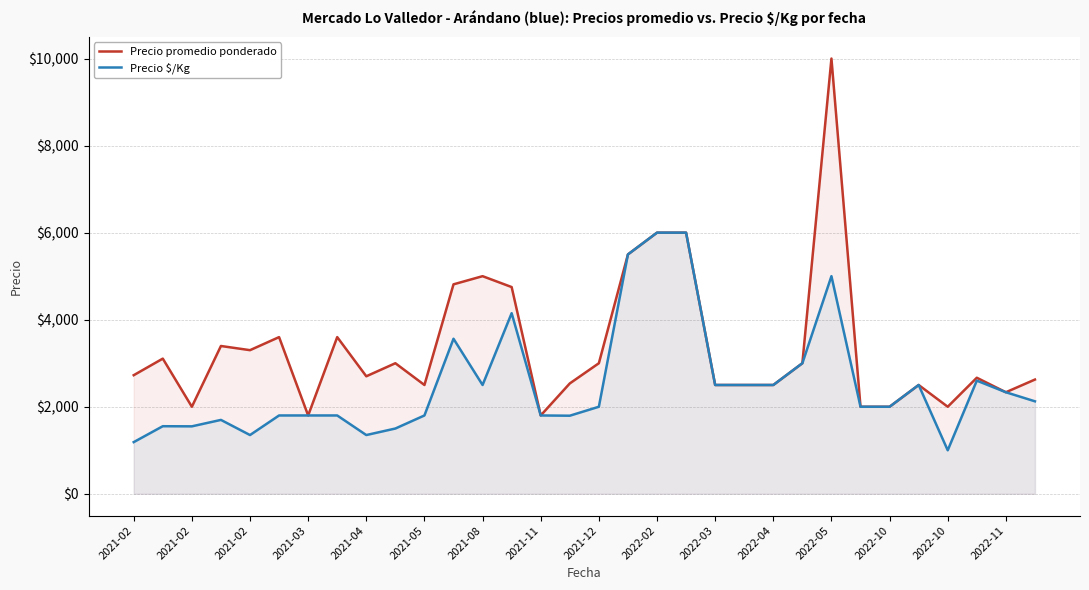

Rank the series at 2021-11 from lowest to highest value.

Precio $/Kg, Precio promedio ponderado